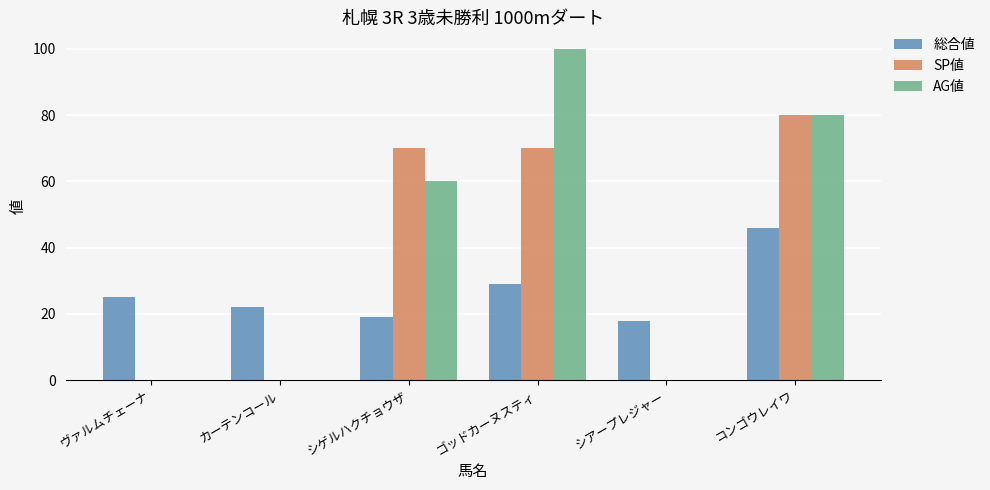

The value of SP値 at シゲルハクチョウザ is 70. True or false?

True